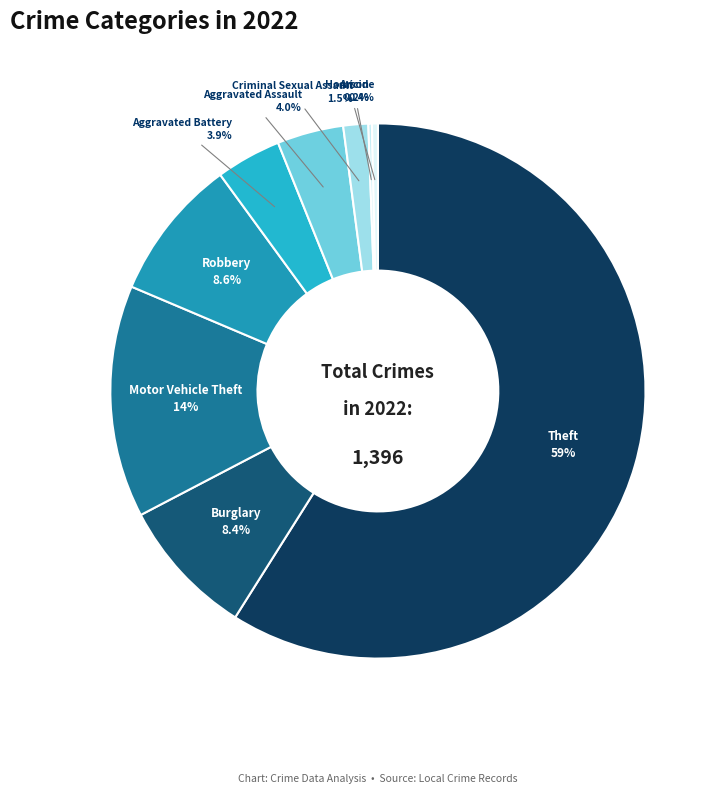

Does Theft account for over 50% of the chart?

Yes